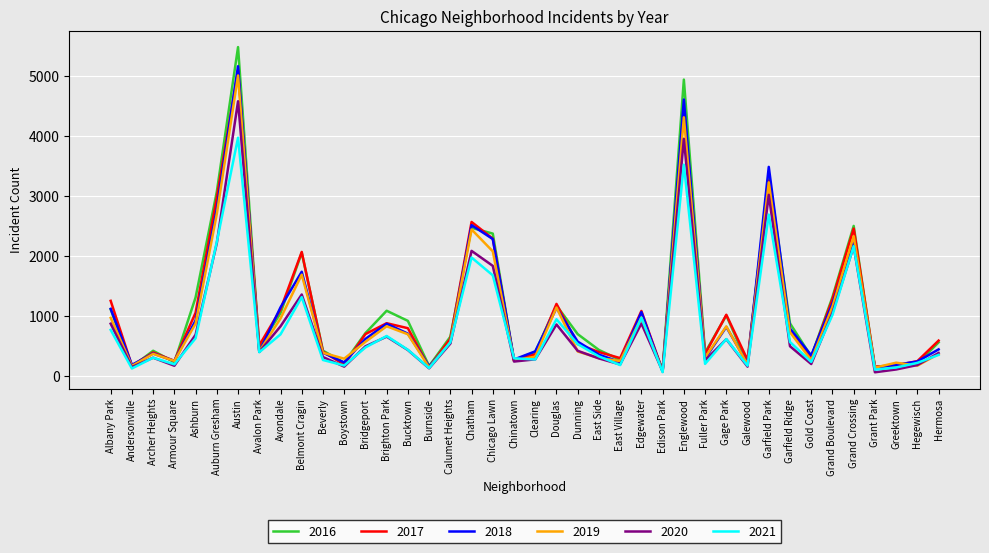

What are all the series names shown in the legend?

2016, 2017, 2018, 2019, 2020, 2021